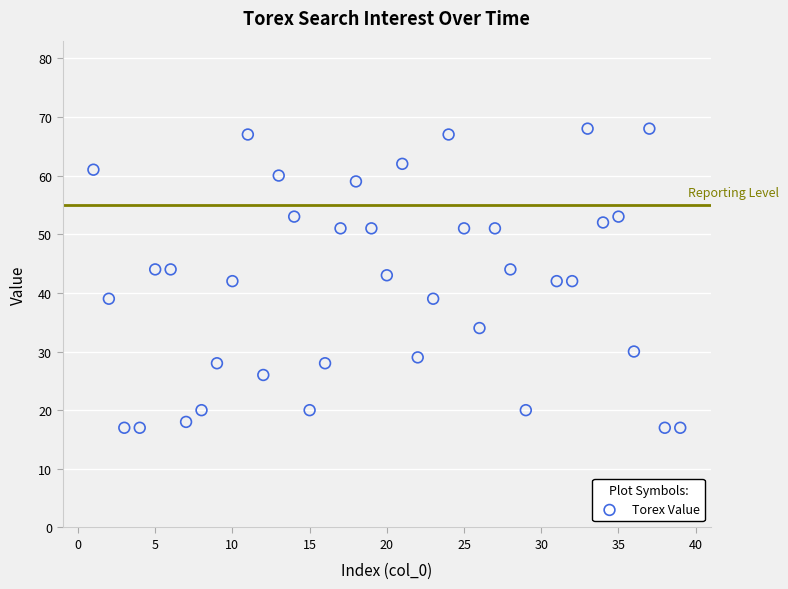

What is the range of X values (max minus min)?

38